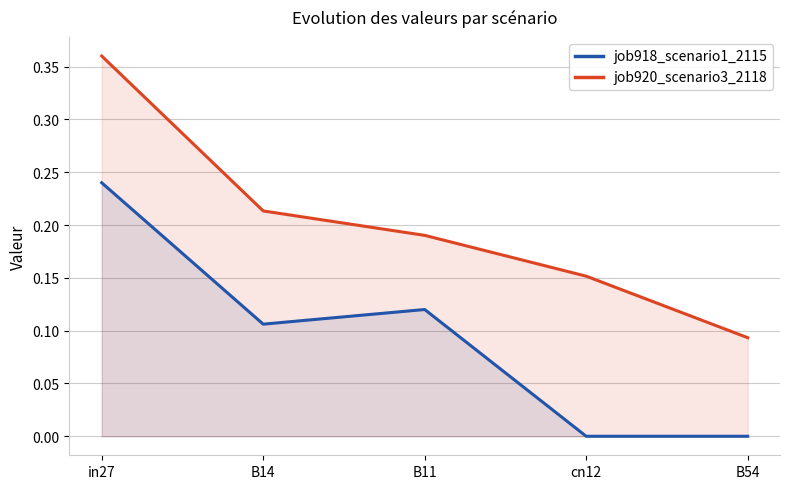

Which series has the widest spread of values?

job920_scenario3_2118